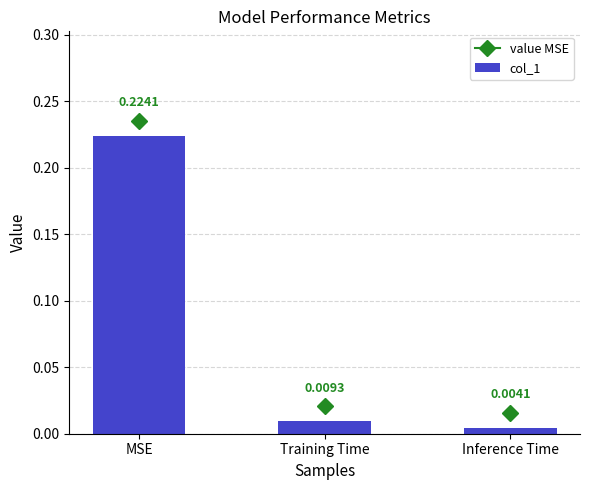

Which category has the highest value across all series?

MSE